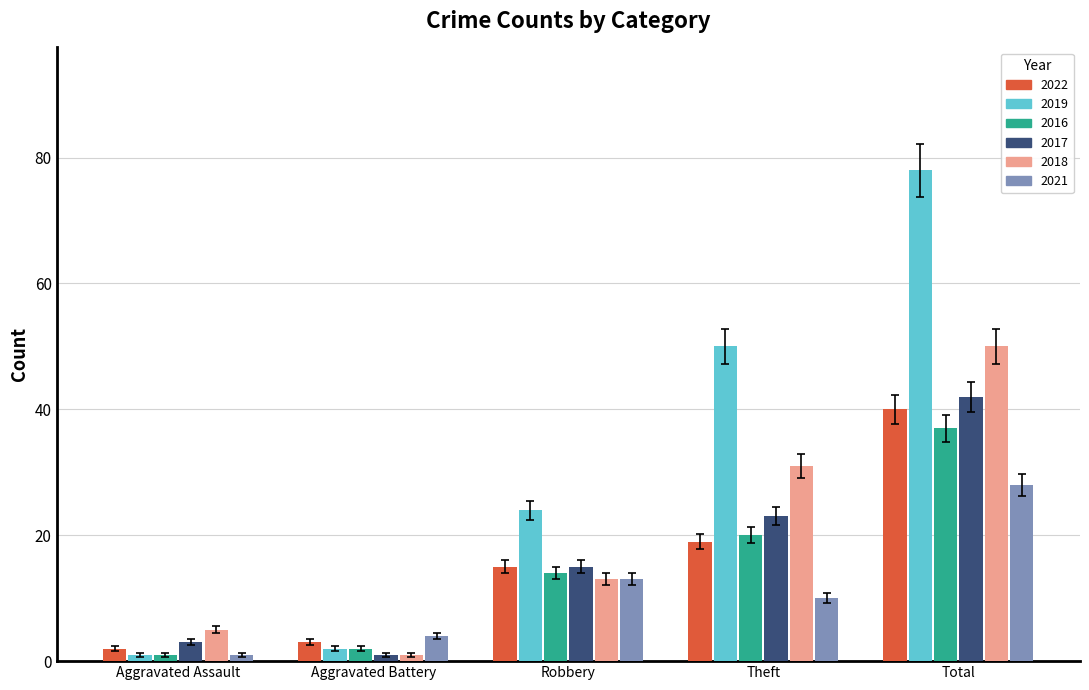

What is the label of the 2nd bar from the left?

Aggravated Battery